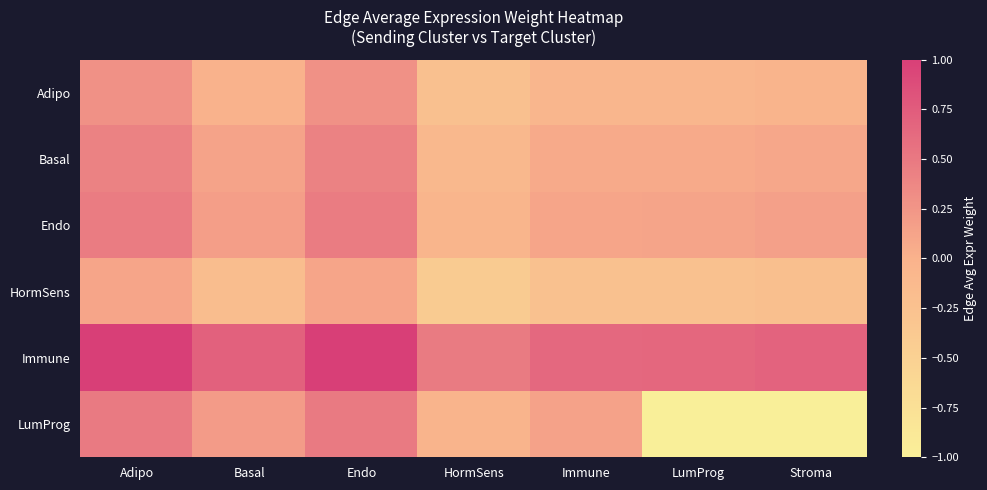

At Endo, list the series in order from smallest to largest.

HormSens, Adipo, Basal, Endo, LumProg, Immune